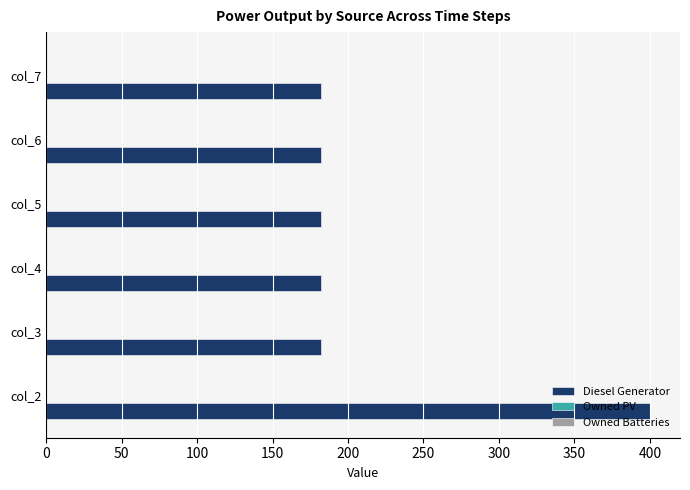

Is it true that the value at col_6 is 182?

True